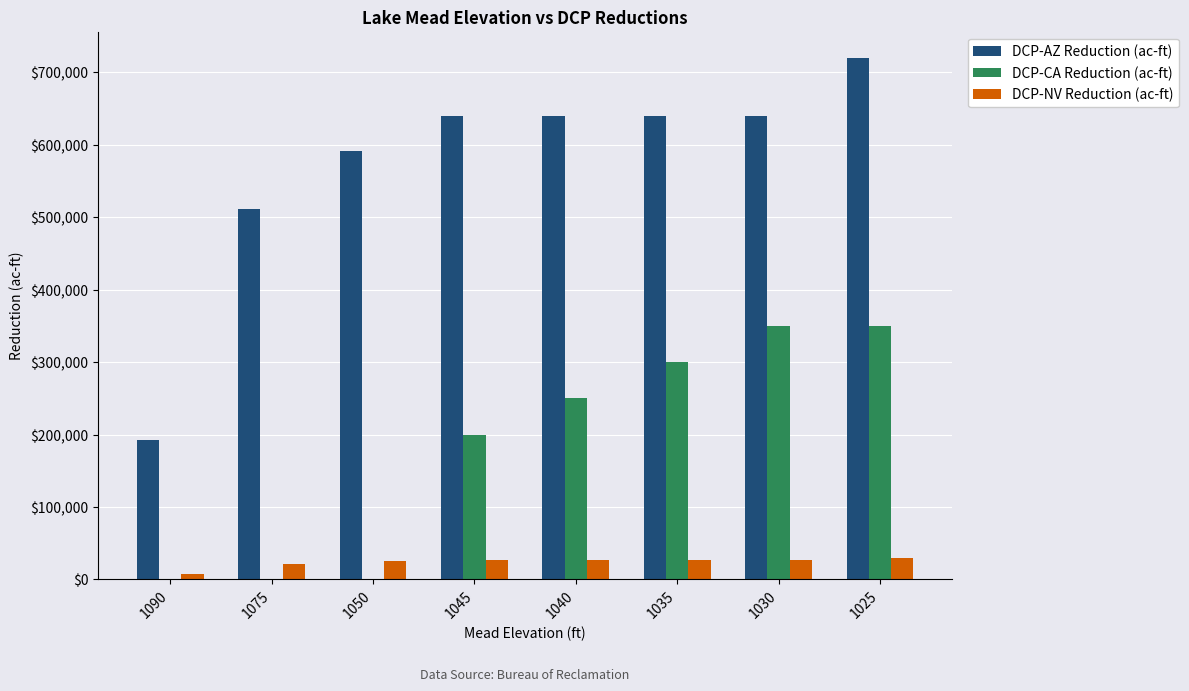

Between 1040 and 1035, which series saw the biggest shift?

DCP-CA Reduction (ac-ft)